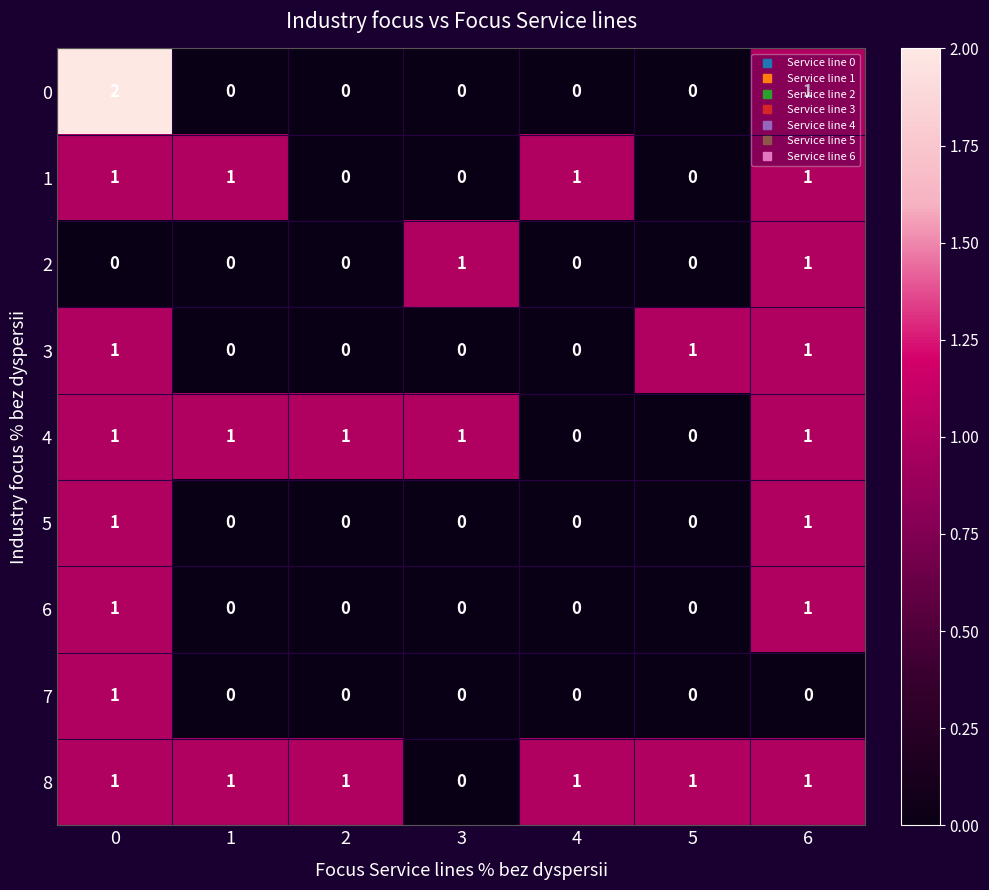

Count the number of data series in this chart.

9